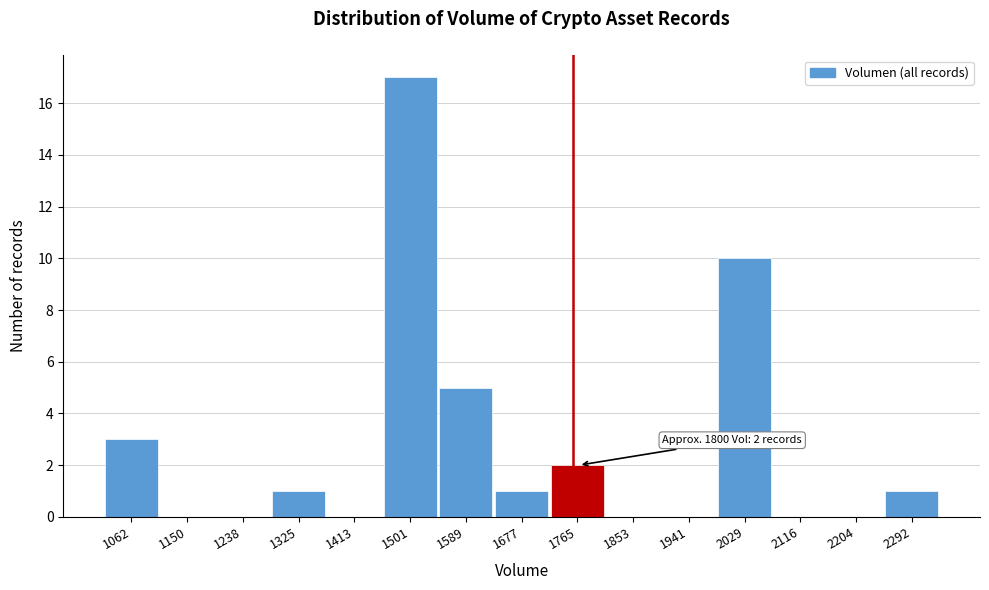

Reading left to right, transcribe all the data shown in this chart.

1062=3	1150=0	1238=0	1325=1	1413=0	1501=17	1589=5	1677=1	1765=2	1853=0	1941=0	2029=10	2116=0	2204=0	2292=1